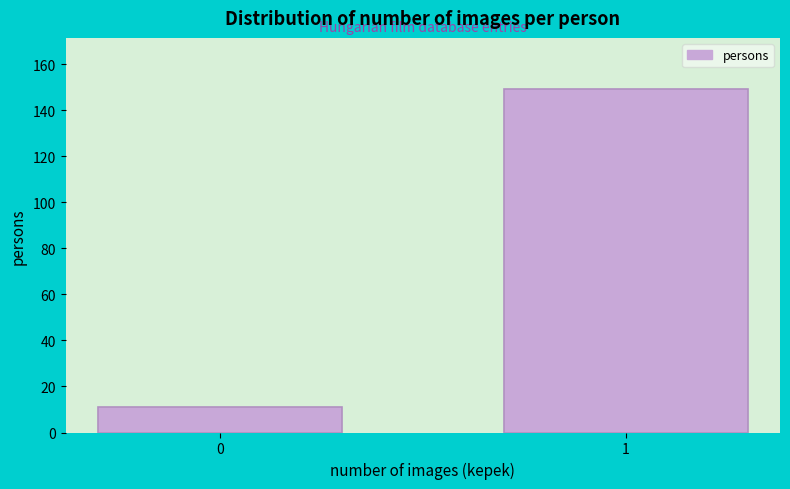

Reading left to right, transcribe all the data shown in this chart.

11	149